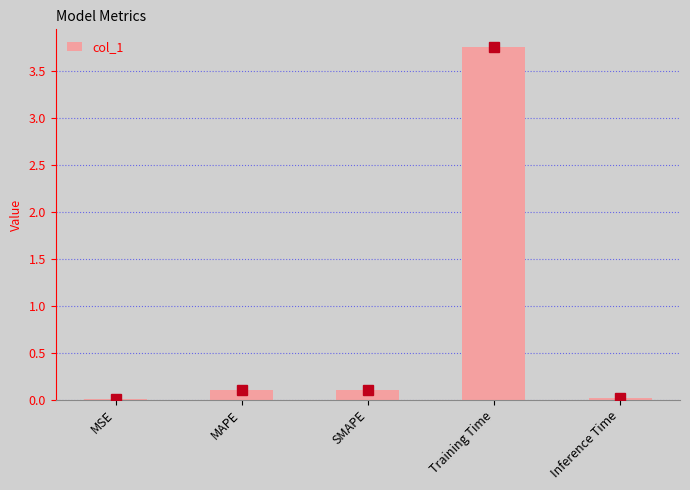

The chart shows a value of 5.3 at Training Time. True or false?

False